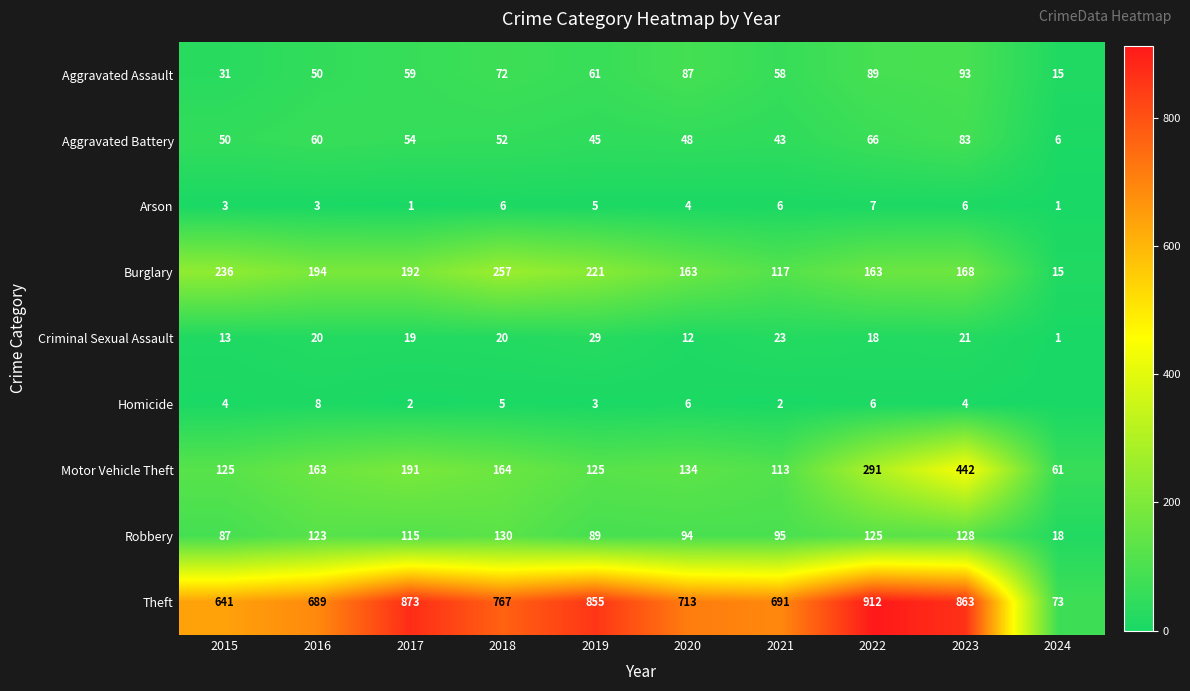

Read the Arson value at 2023.

6